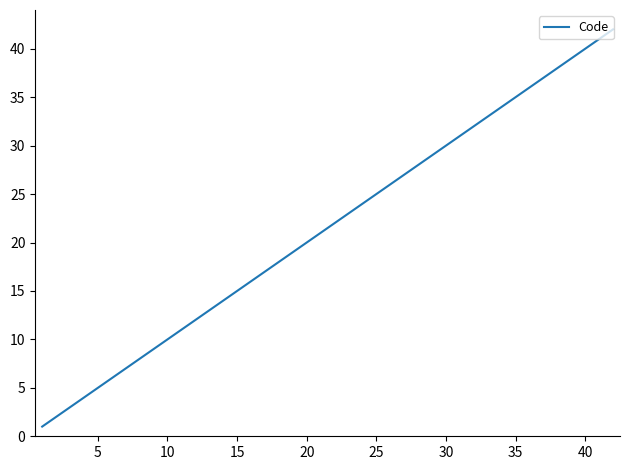

What is the maximum value shown in the chart?

42